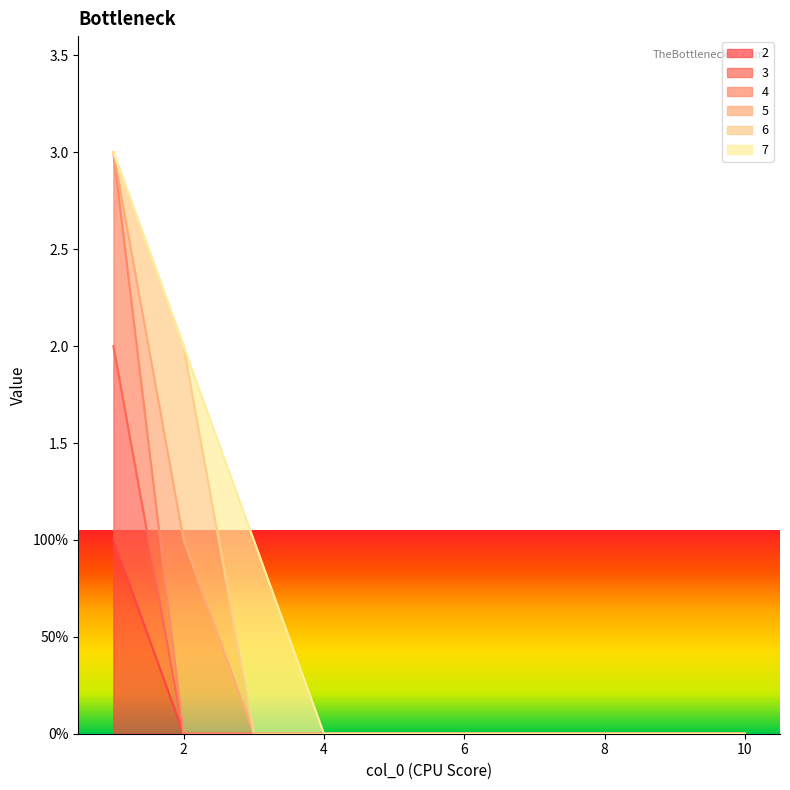

True or false: 2 and 4 intersect in this chart.

False